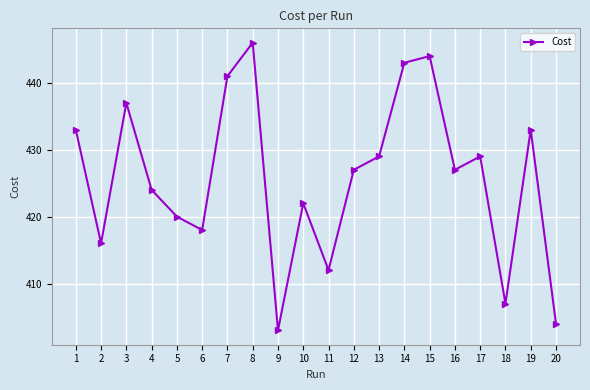

Reading left to right, extract all data points from this chart.

1=433	2=416	3=437	4=424	5=420	6=418	7=441	8=446	9=403	10=422	11=412	12=427	13=429	14=443	15=444	16=427	17=429	18=407	19=433	20=404